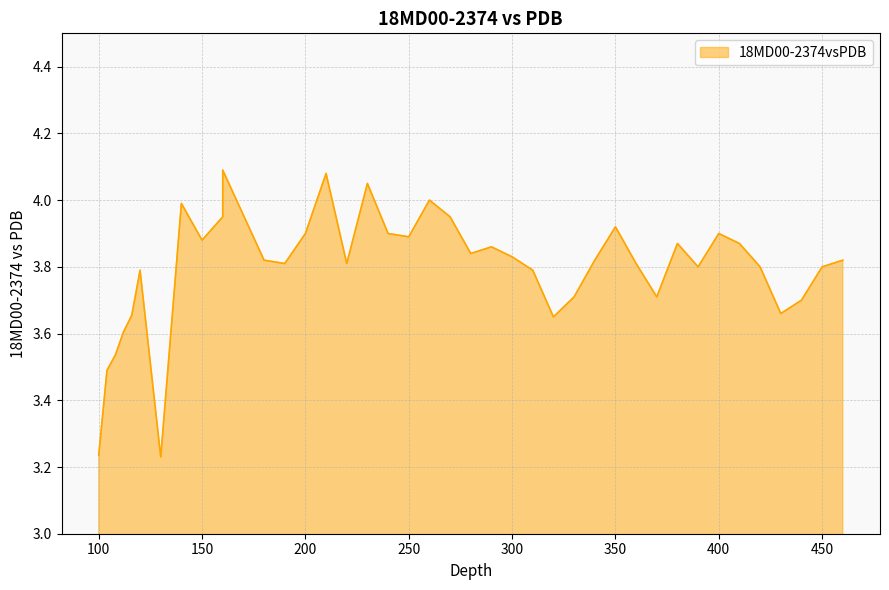

At which category does the chart reach its minimum across all series?

130